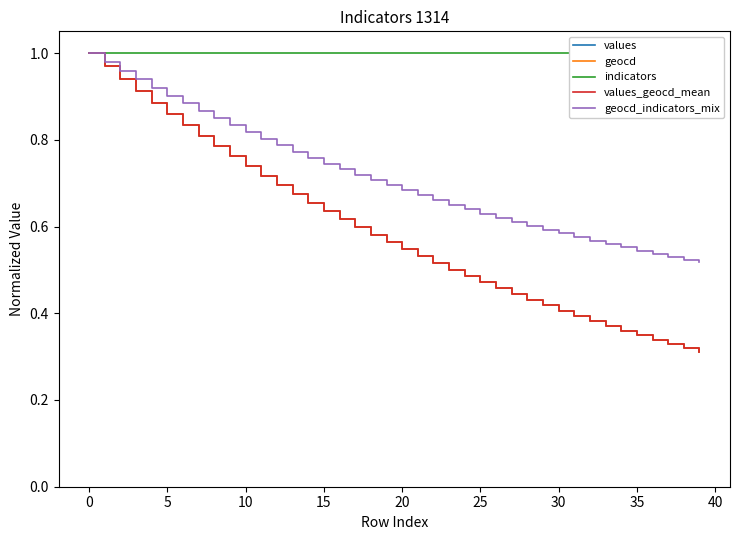

True or false: indicators and values_geocd_mean cross at least once.

False